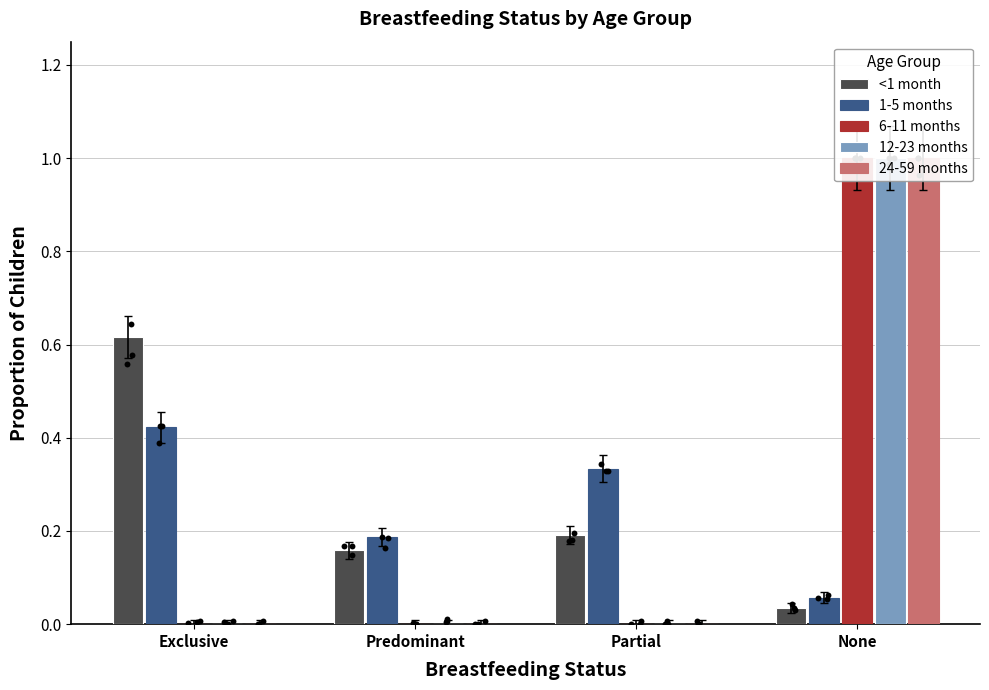

Which series has the largest total across all categories?

<1 month